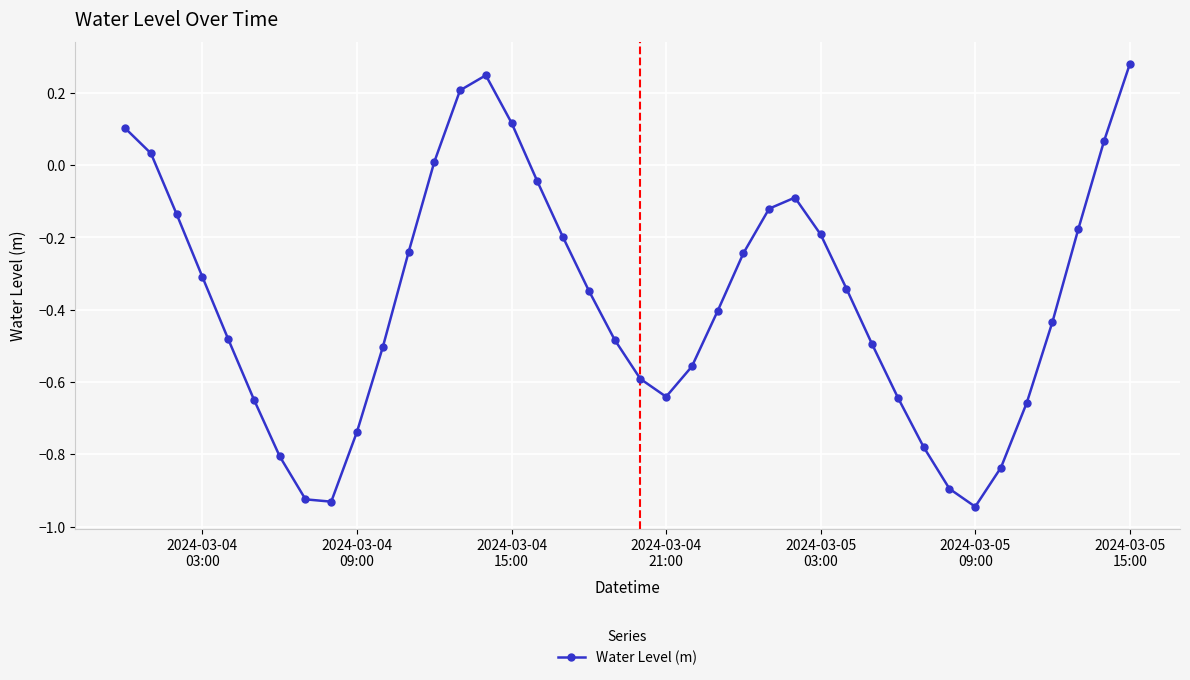

How many points are lower than both their immediate neighbors (excluding endpoints)?

3